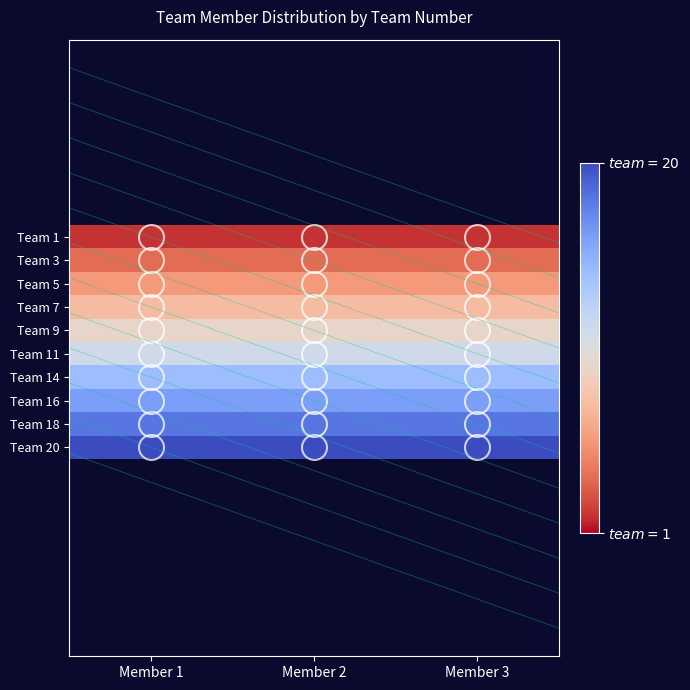

At which category is the sum across all series the highest?

Member 1